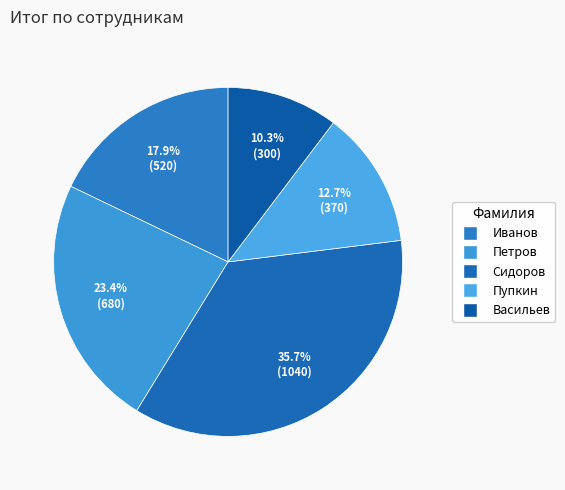

To the nearest percent, what percentage of the pie is Петров?

23%